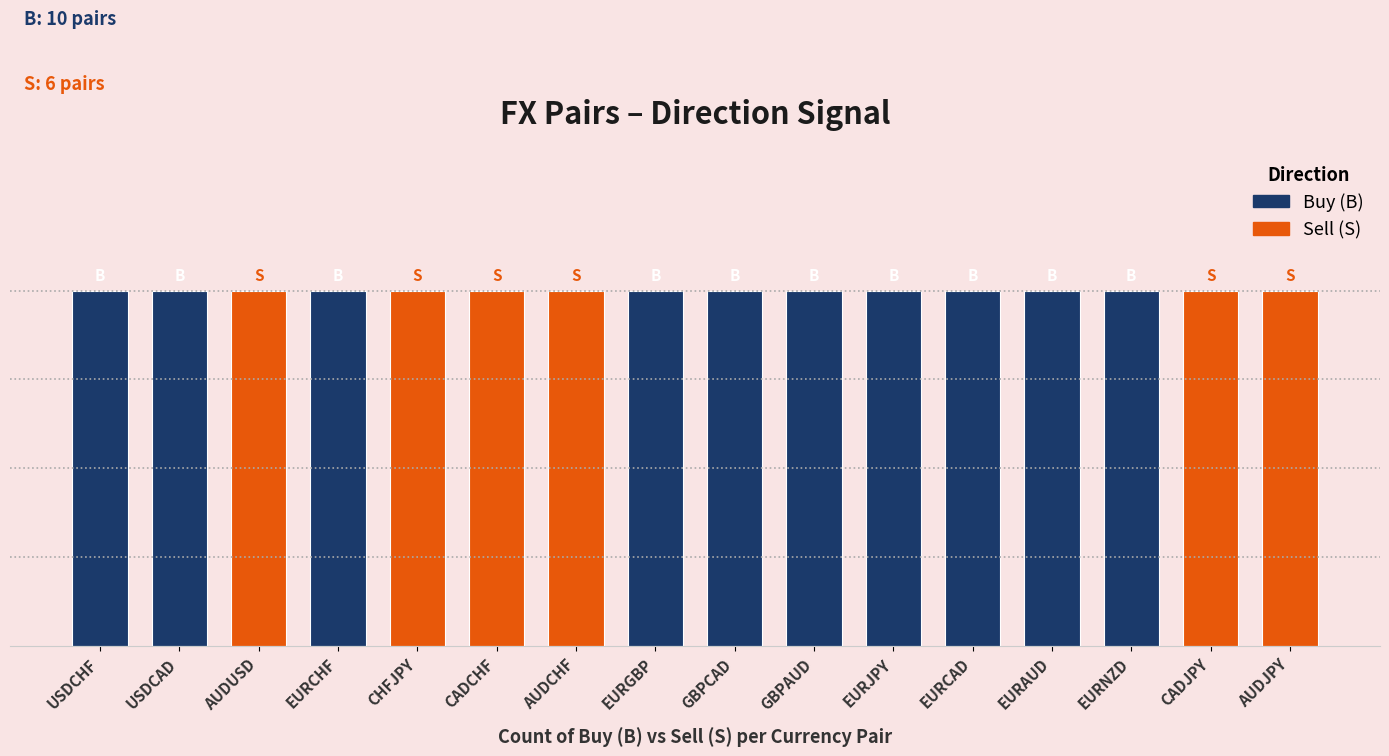

At how many categories does at least one series exceed 0?

16